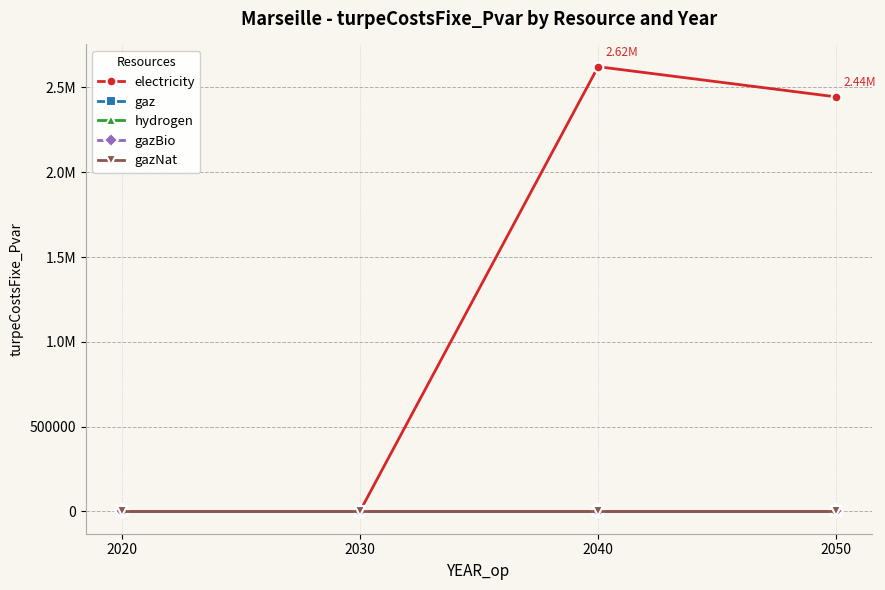

True or false: hydrogen has a value of 0.0 at 2050.

True